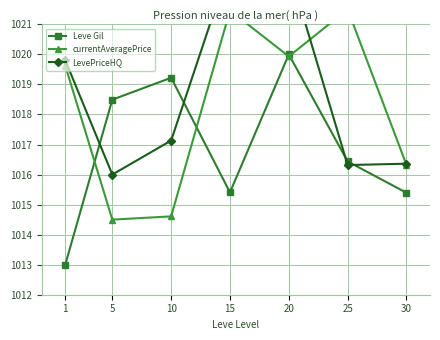

List the series in order of their peak value, highest first.

LevePriceHQ, currentAveragePrice, Leve Gil